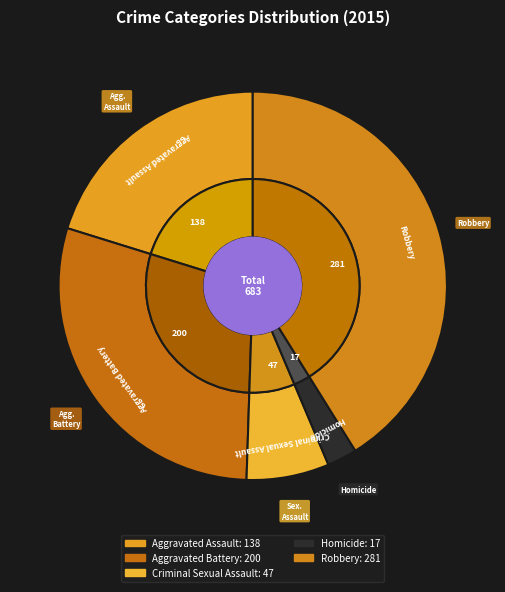

The Robbery slice represents 28% of the pie. True or false?

False